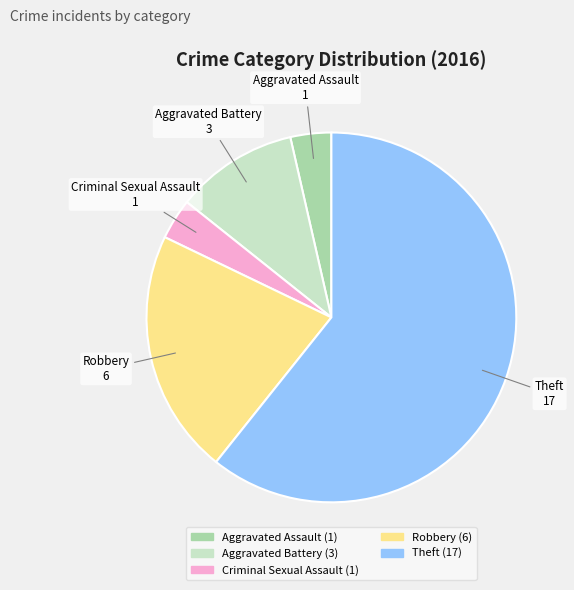

Which has a higher value, Robbery or Criminal Sexual Assault?

Robbery